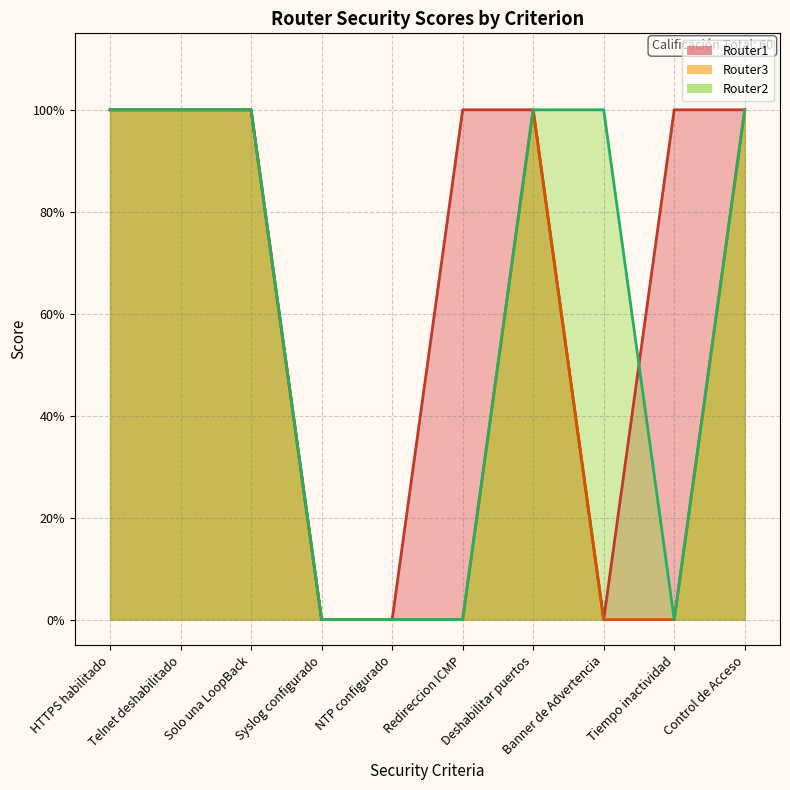

Which series has the largest range (max minus min)?

Router1